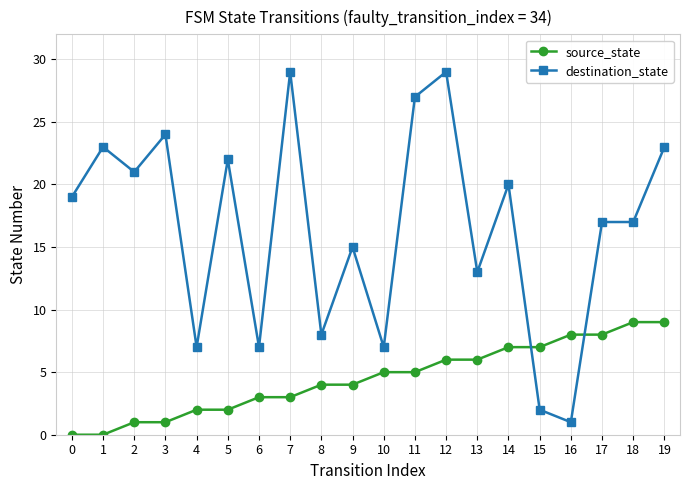

How many lines are shown in the chart?

2